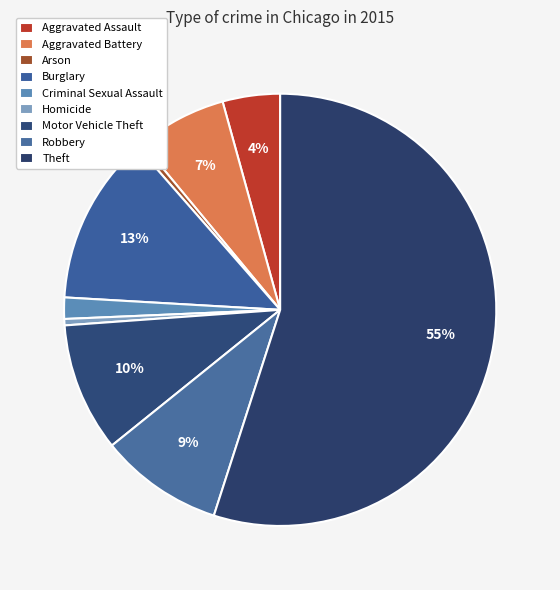

What percentage do Aggravated Assault and Motor Vehicle Theft together represent?

13.9%